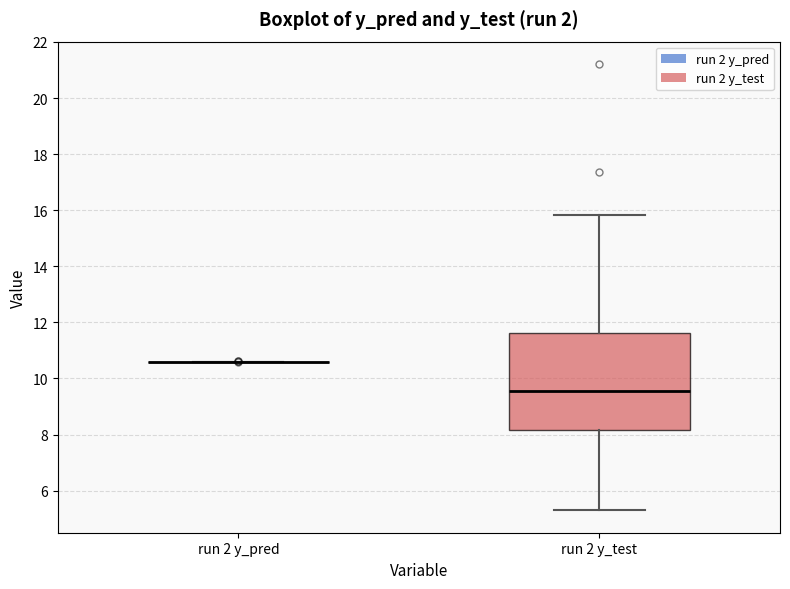

Which box is the tallest, from its lower edge to its upper edge?

run 2 y_test